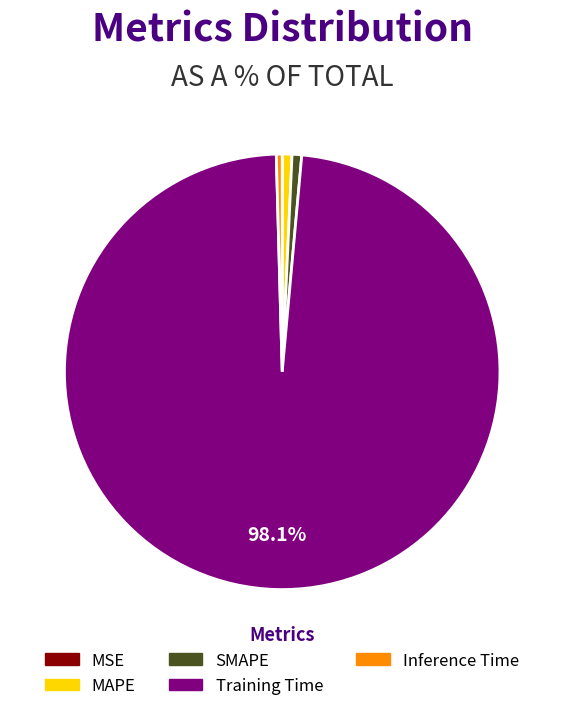

Does Inference Time represent more than half of the total?

No